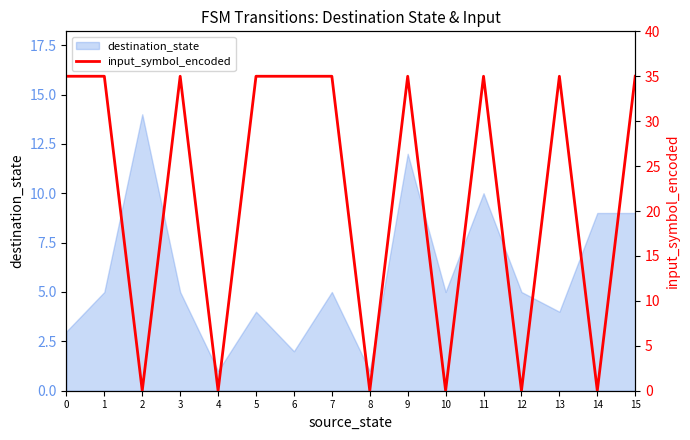

How many data points are less than 35?

6